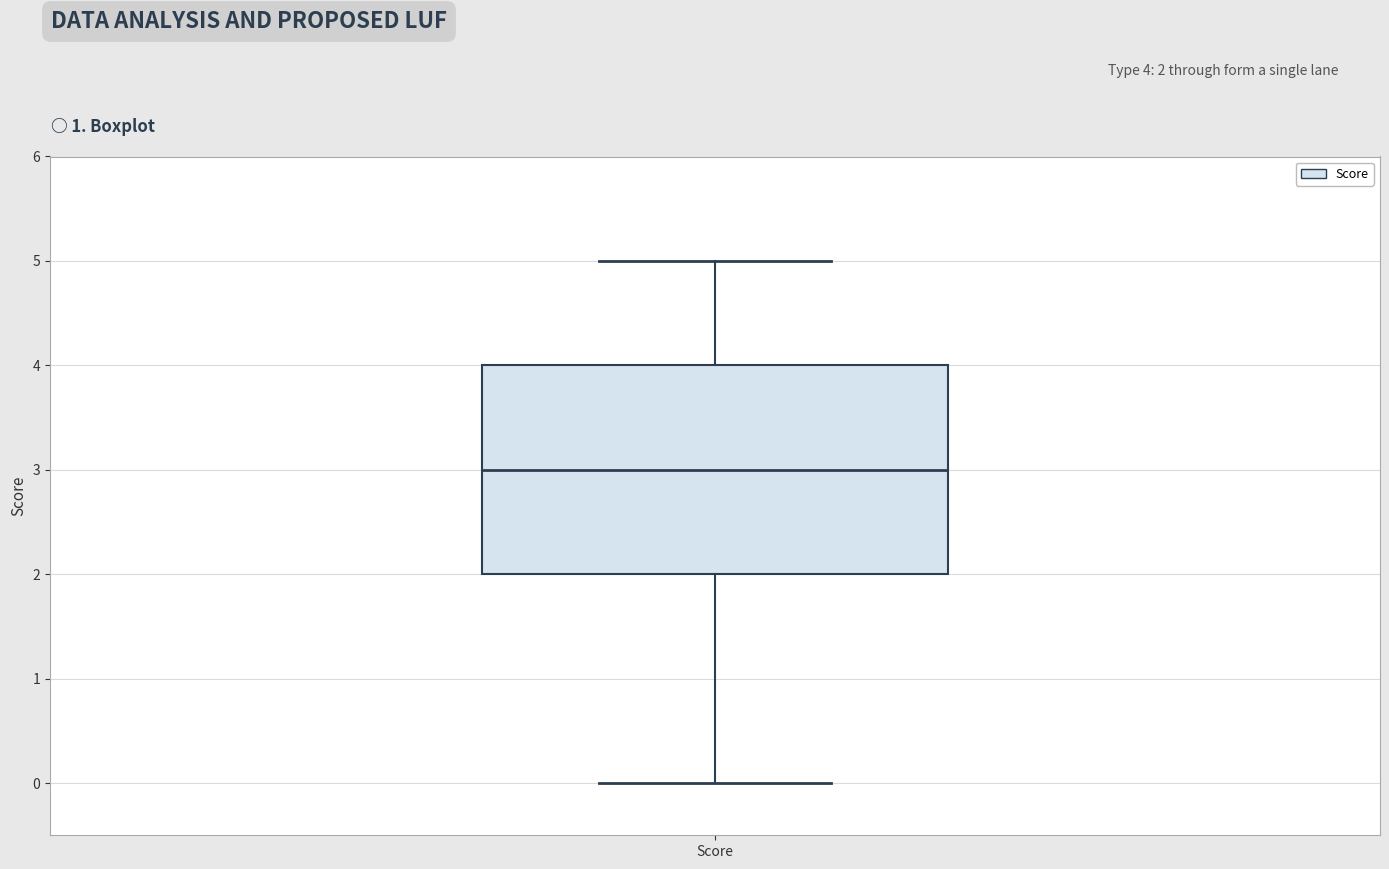

Read this box plot against the y-axis: the position of the median line, the range covered by the box, and the ends of both whiskers. The values are not printed on the chart, so give them approximately, as read against the axis.

median 3, box 2 to 4, whiskers 0 to 5